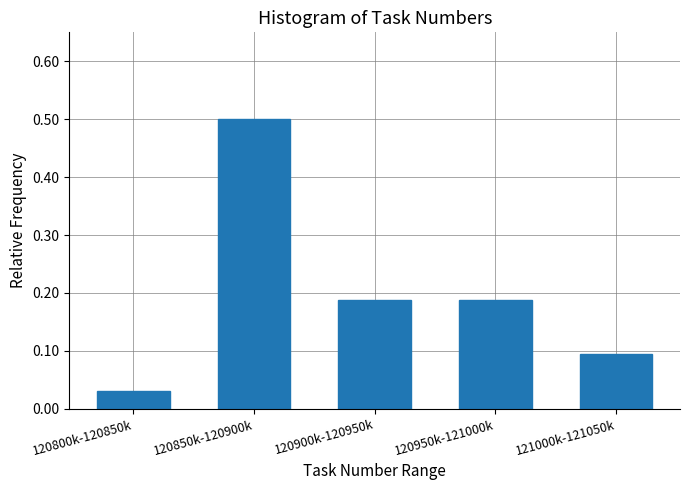

Which category has the lowest value across all series?

120800k-120850k